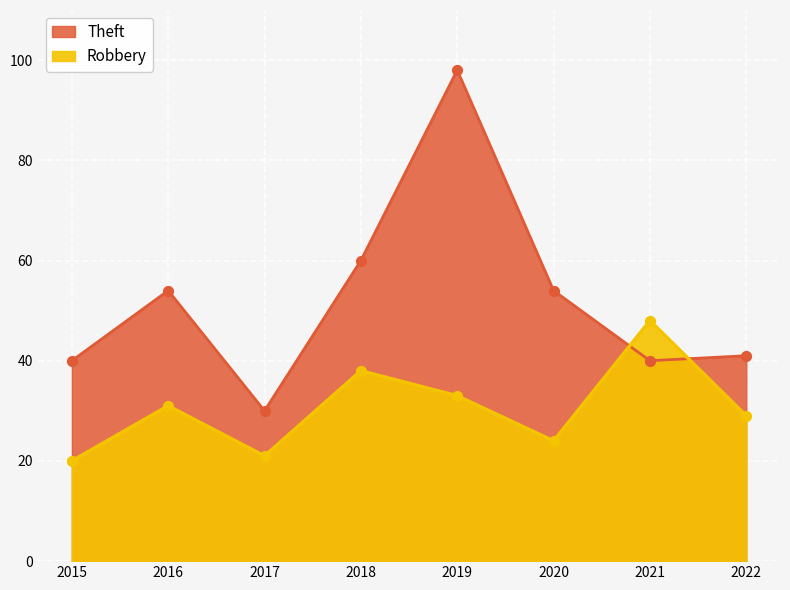

Which series contains the highest Y value?

Theft